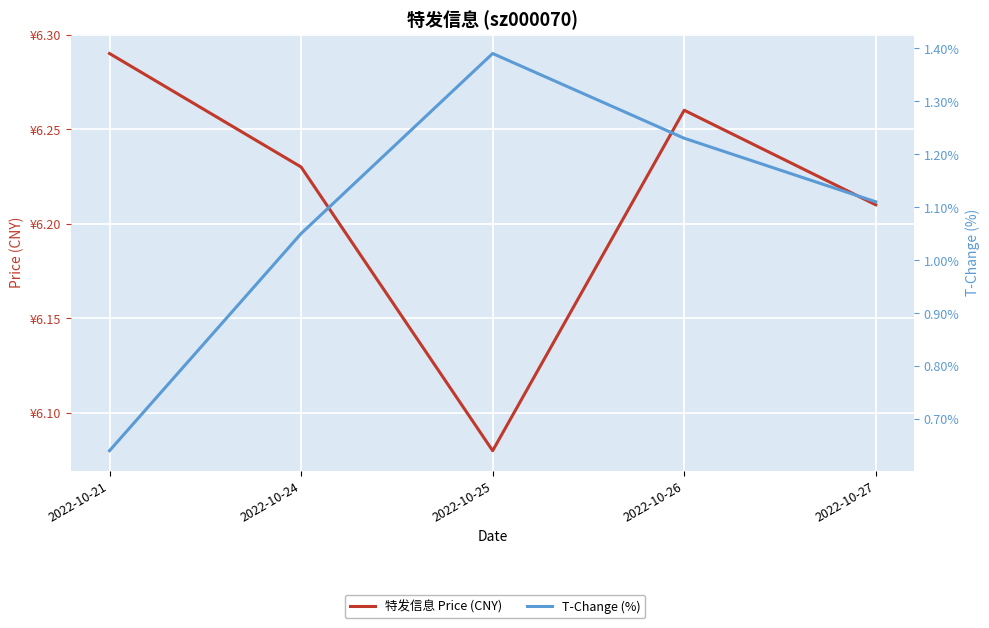

How many values in the T-Change (%) series are below 1?

1